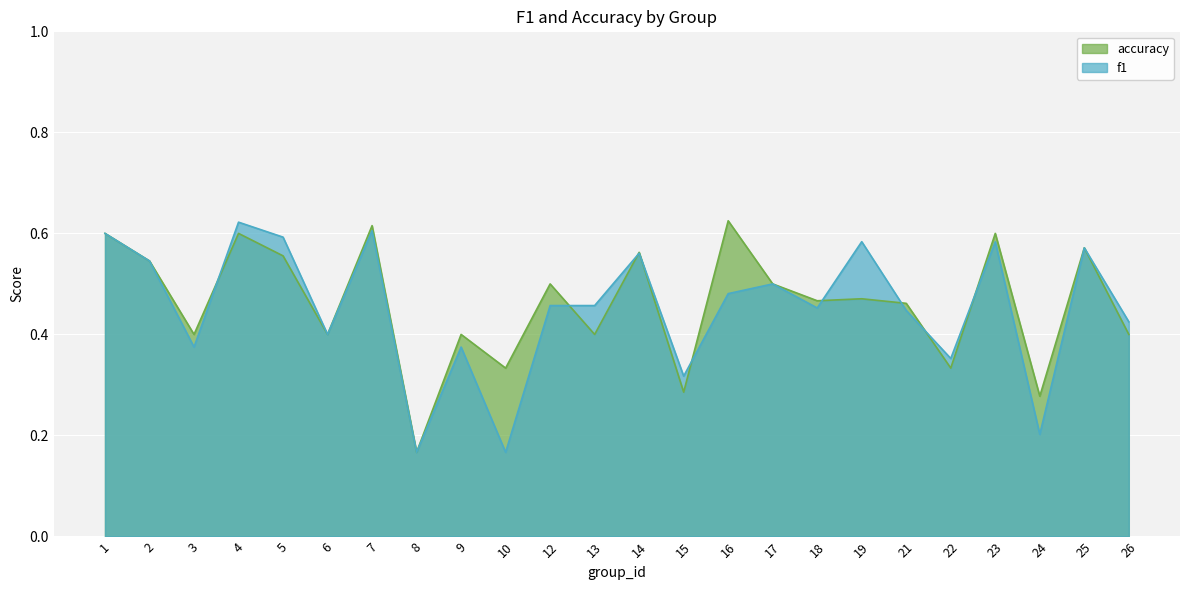

Read the accuracy value at 6.

0.4